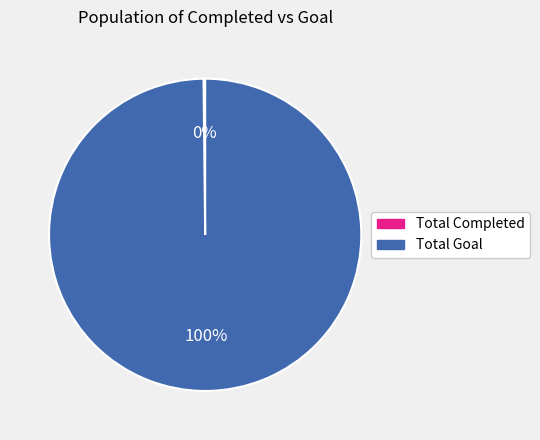

Does Total Goal account for over 50% of the chart?

Yes